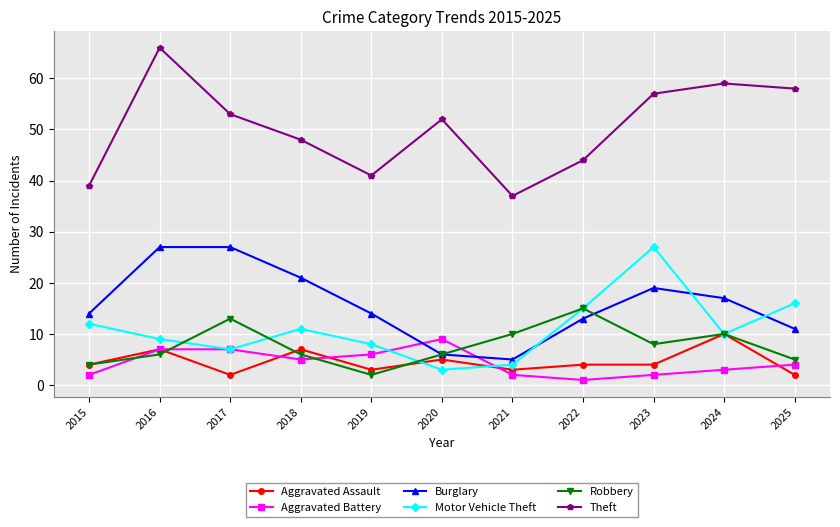

The value of Theft at 2020 is 23. True or false?

False